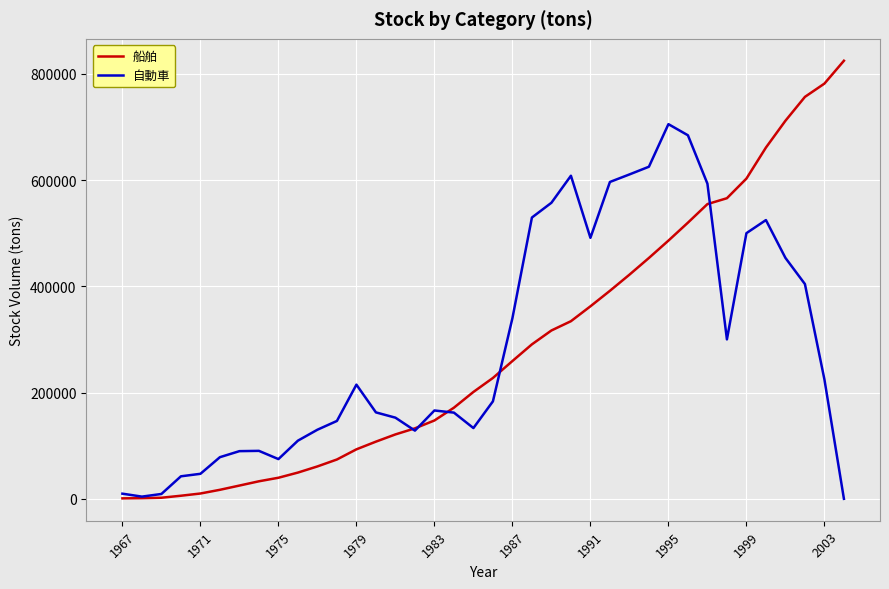

How many distinct data groups are displayed?

2